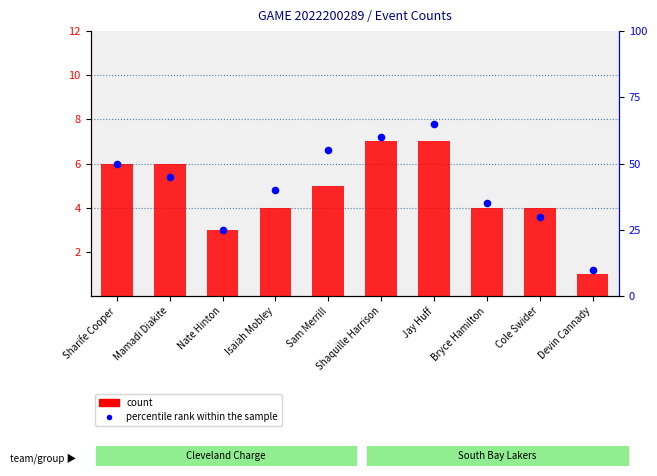

At how many categories does at least one series exceed 12?

9